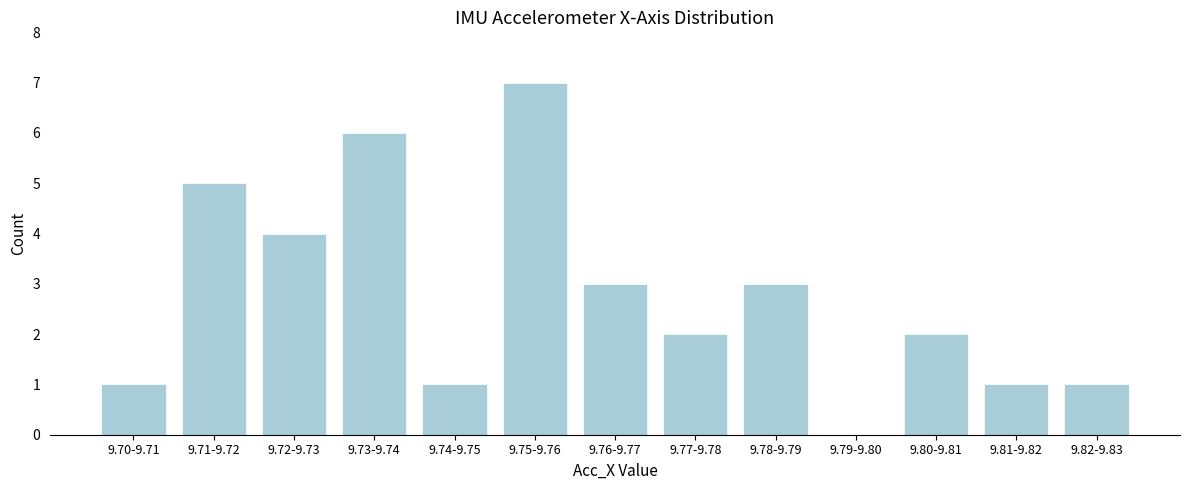

Reading left to right, extract all data points from this chart.

9.70-9.71=1	9.71-9.72=5	9.72-9.73=4	9.73-9.74=6	9.74-9.75=1	9.75-9.76=7	9.76-9.77=3	9.77-9.78=2	9.78-9.79=3	9.79-9.80=0	9.80-9.81=2	9.81-9.82=1	9.82-9.83=1